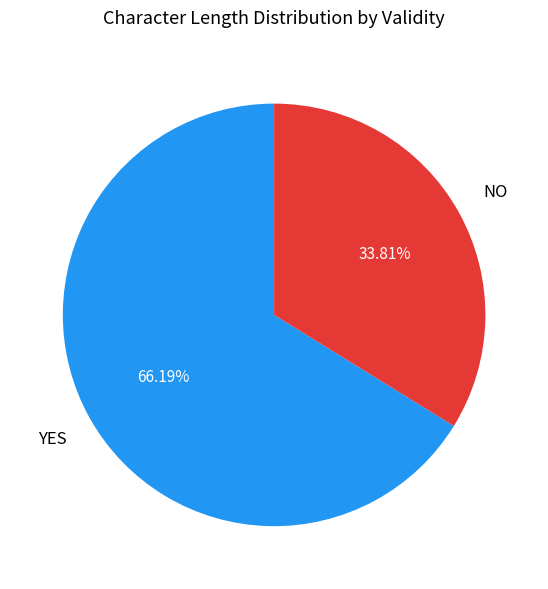

Does any single category account for the majority?

Yes